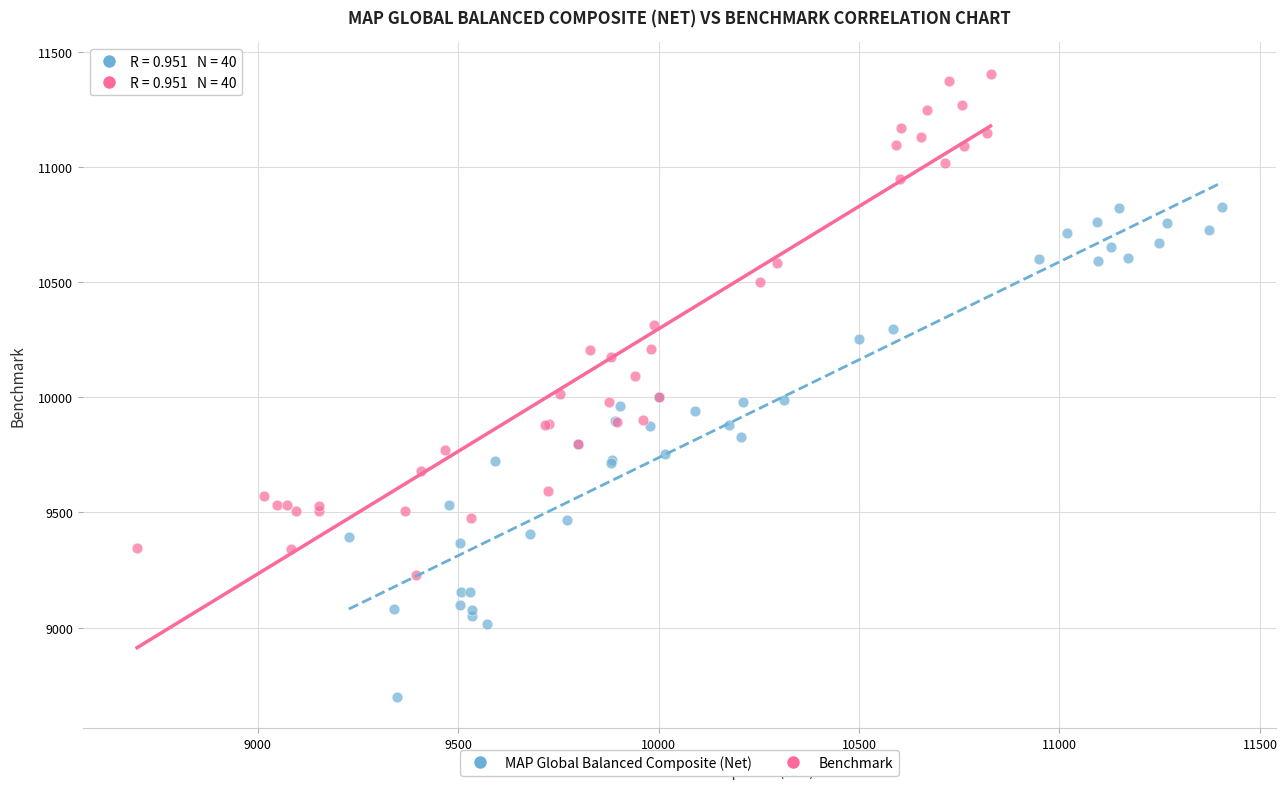

What are all the series names shown in the legend?

MAP Global Balanced Composite (Net), Benchmark